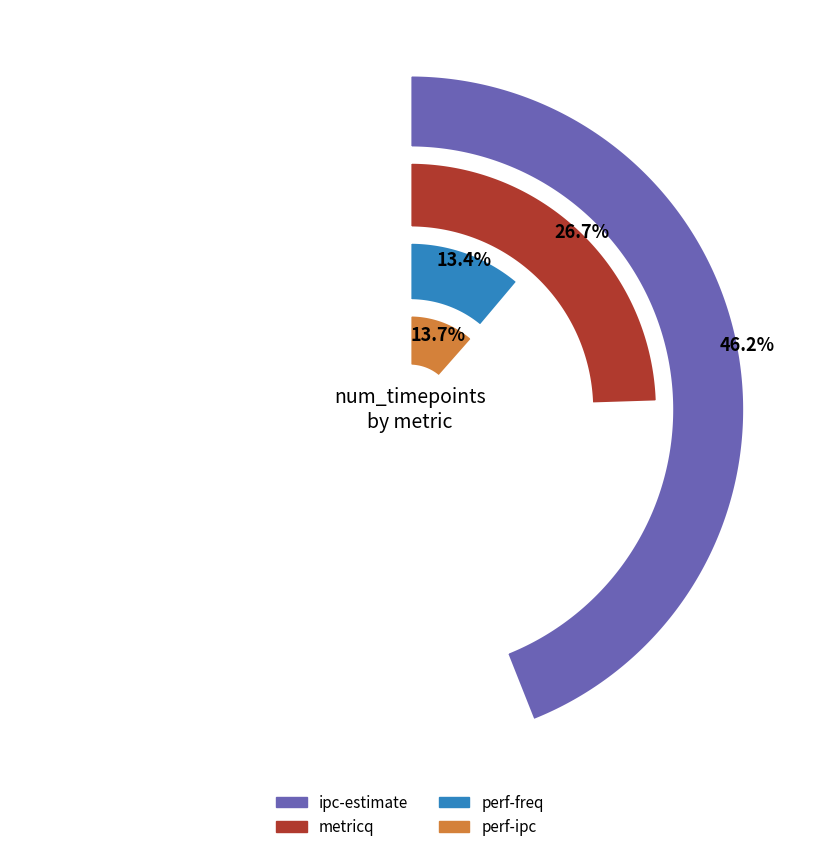

To the nearest percent, what percentage of the pie is perf-ipc?

14%